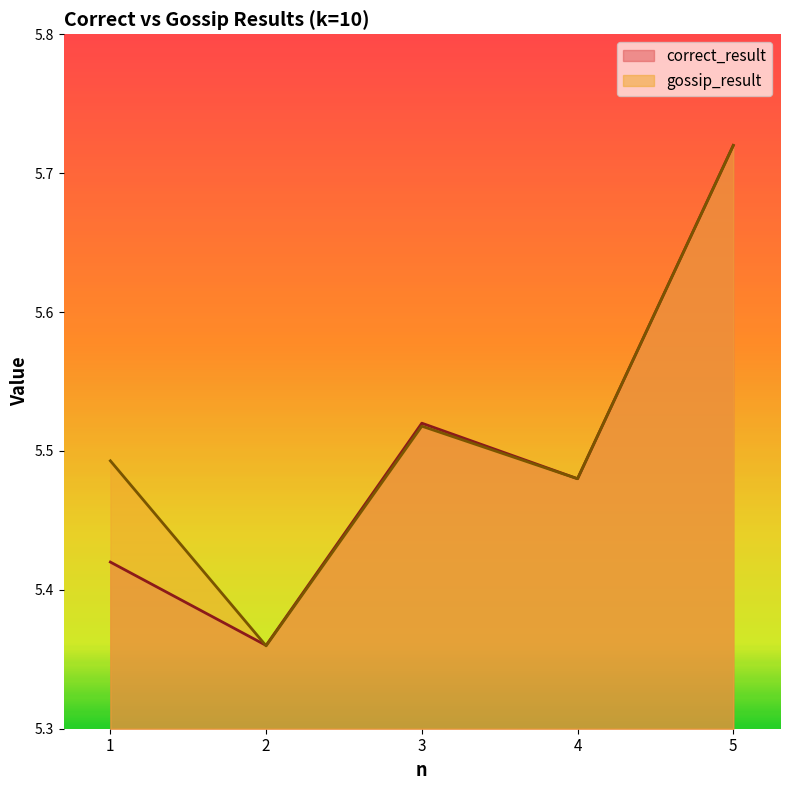

True or false: correct_result has more than 0 points higher than both neighbors.

True